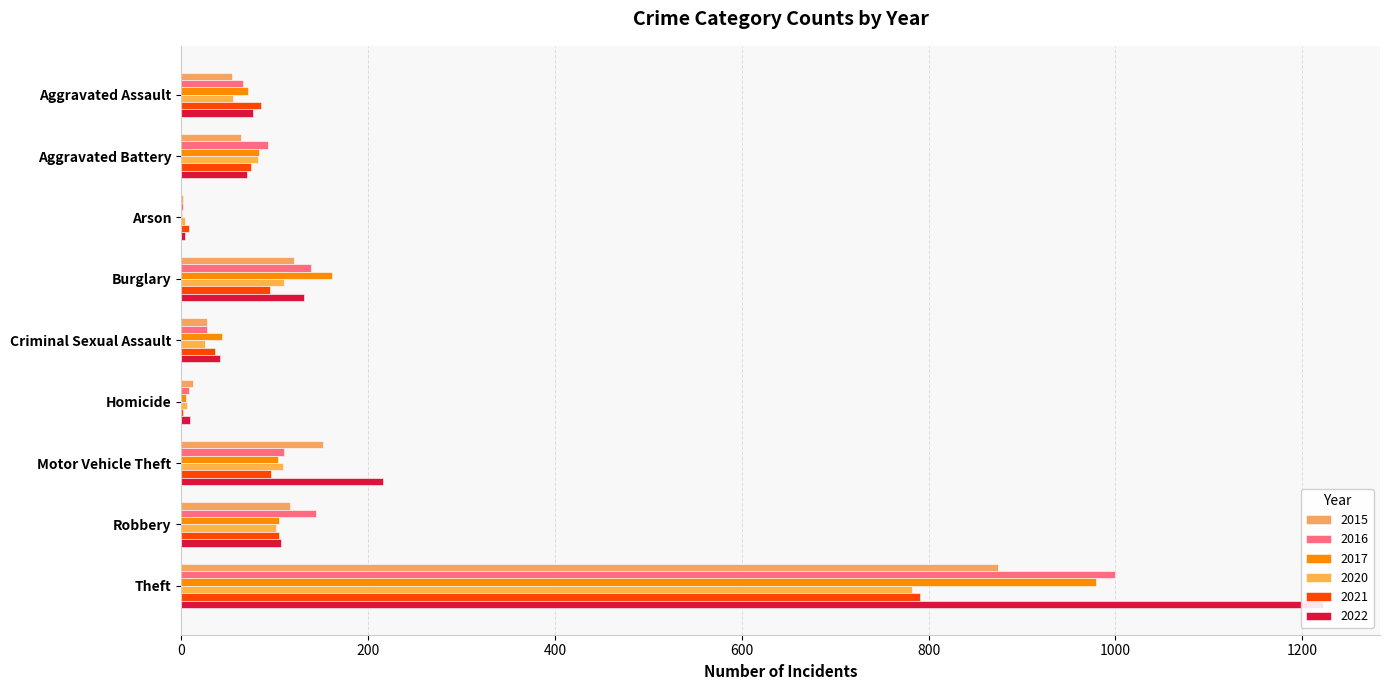

What is the total value across all series at Arson?

21